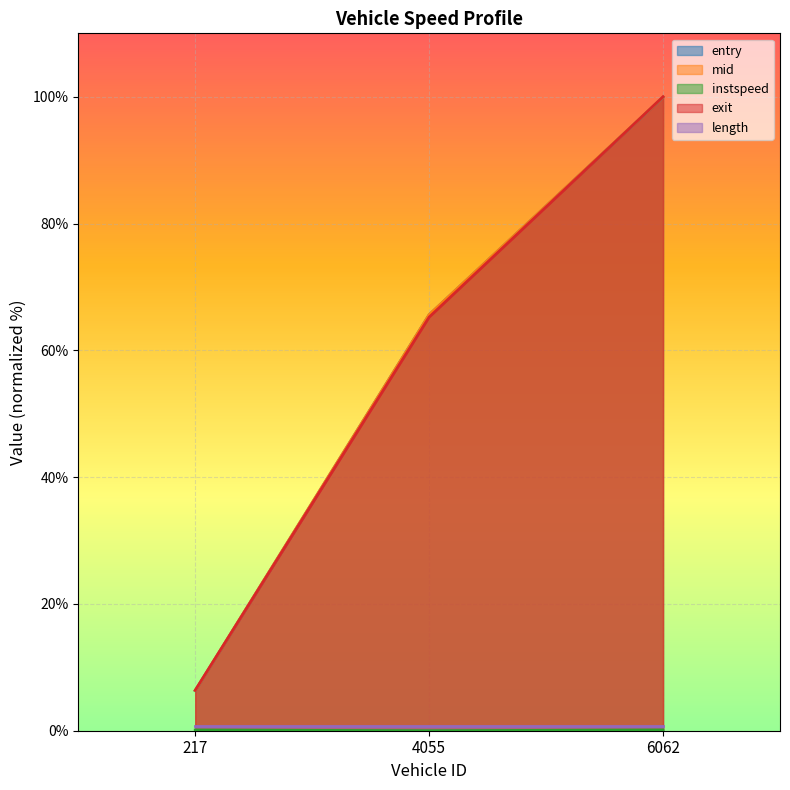

Rank the categories by entry value from lowest to highest.

217, 4055, 6062